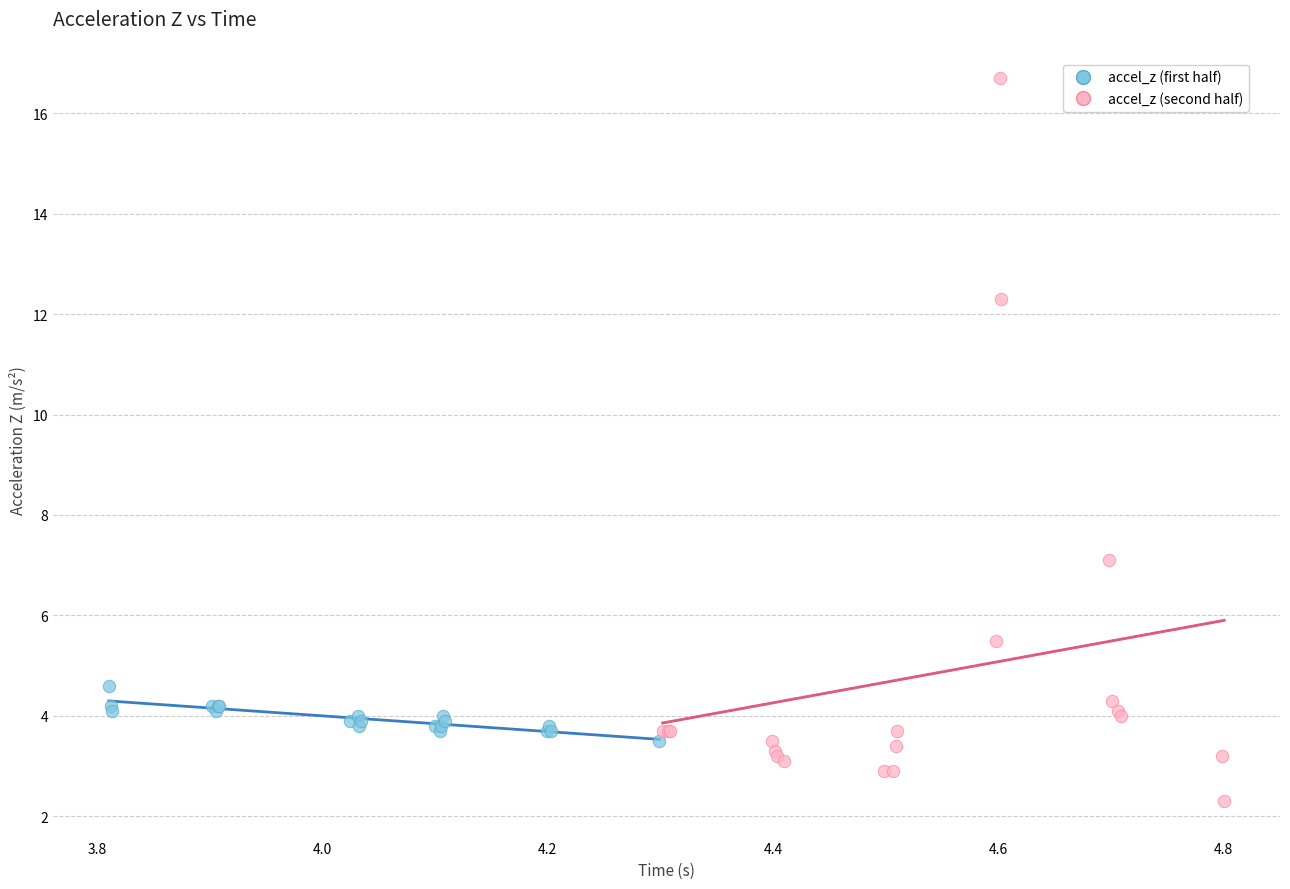

Which series has the widest spread of Y values?

accel_z (second half)